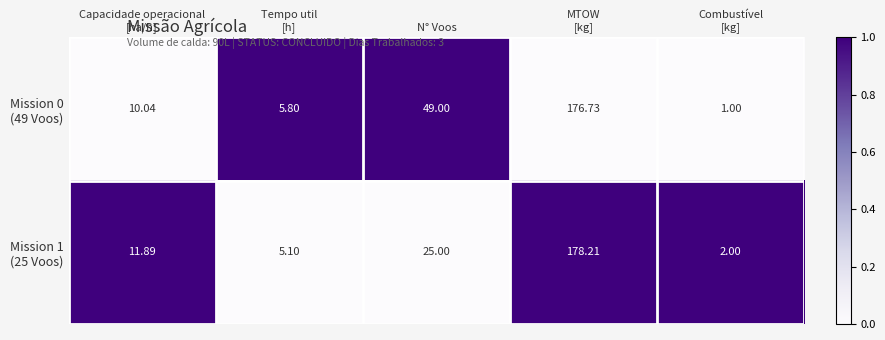

What is the spread (max minus min) of values at N° Voos?

24.0